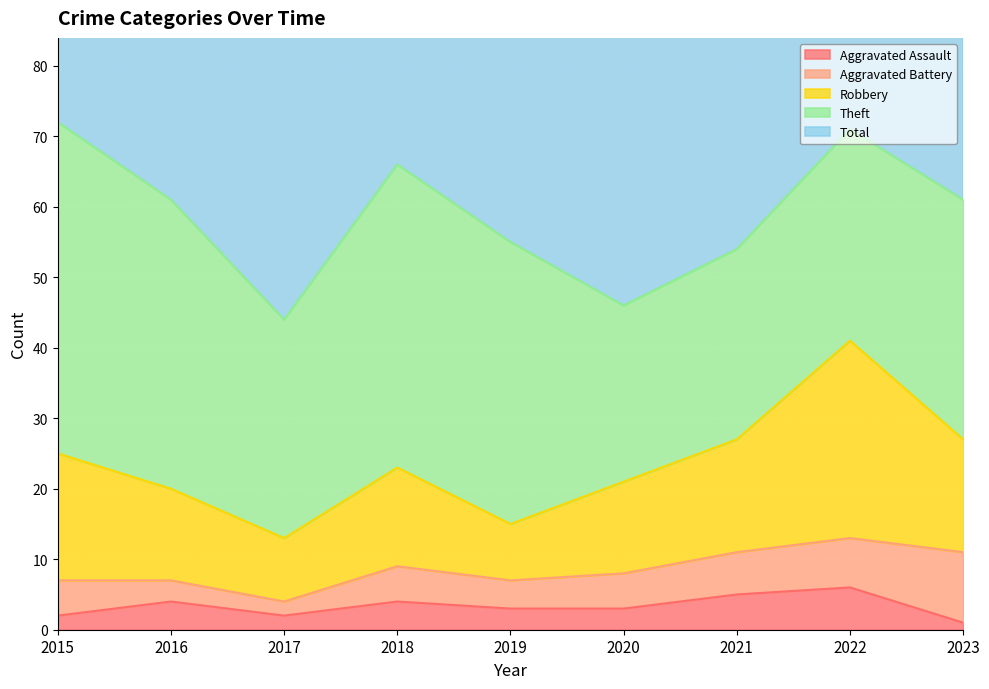

How many series are shown in this chart?

5